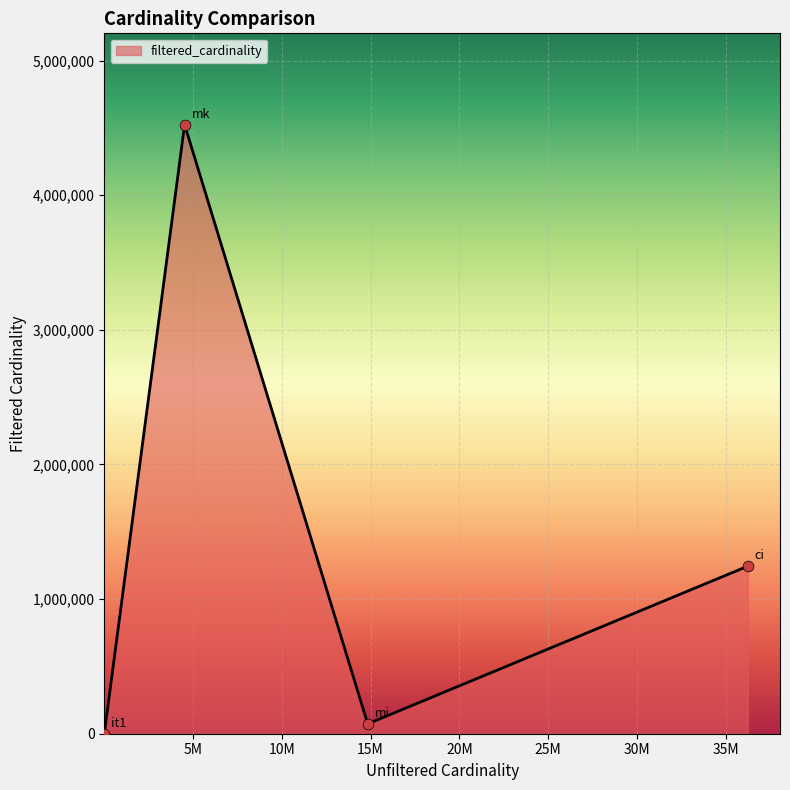

How many interior local peaks (higher than both neighbors) does the data have?

1